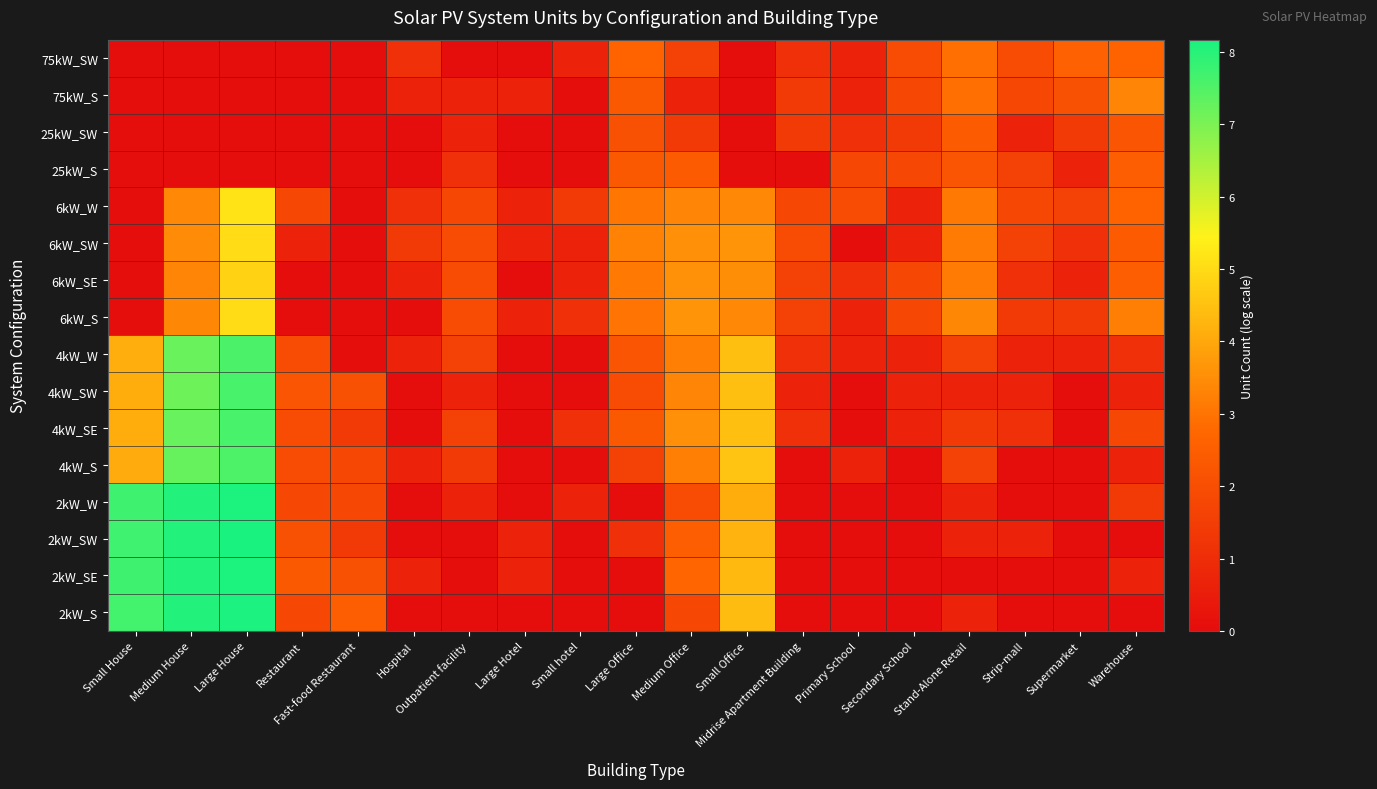

At which category is the sum across all series the highest?

Large House